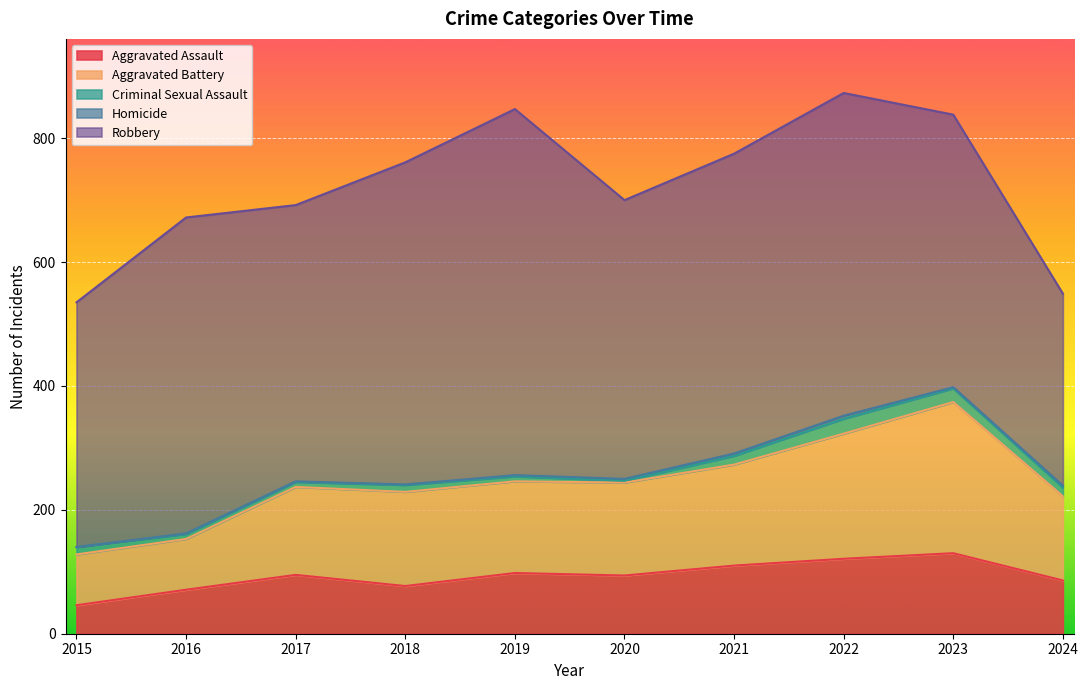

How many distinct data groups are displayed?

5